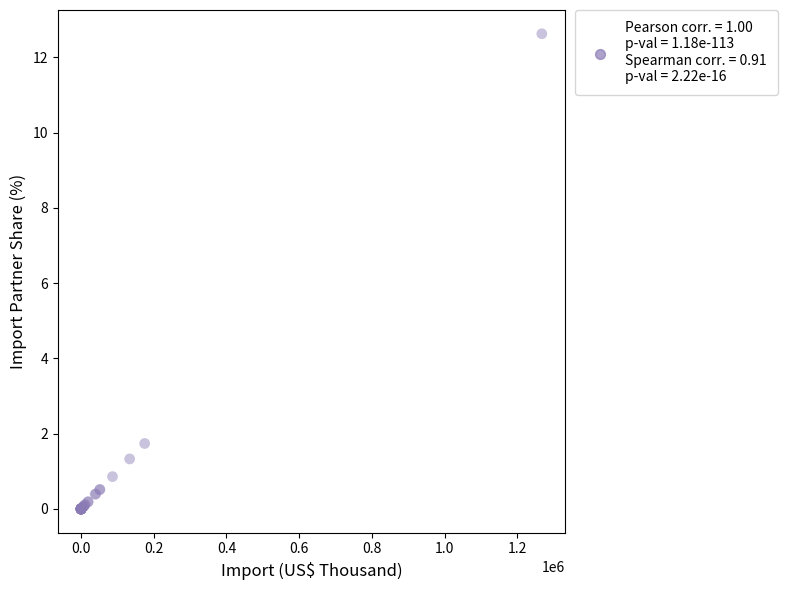

What Y value in the scatter plot is closest to 6?

1.7